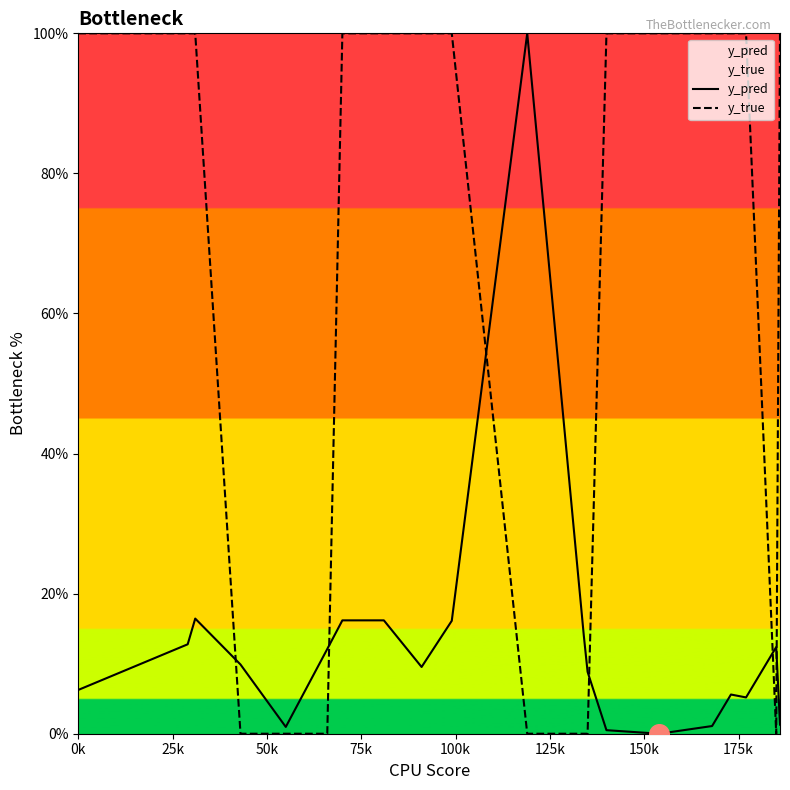

At how many categories does at least one series exceed 20?

14